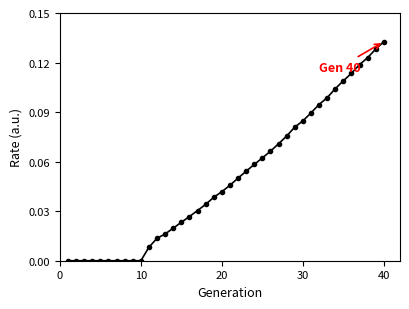

What is the sum of all values?

2.0